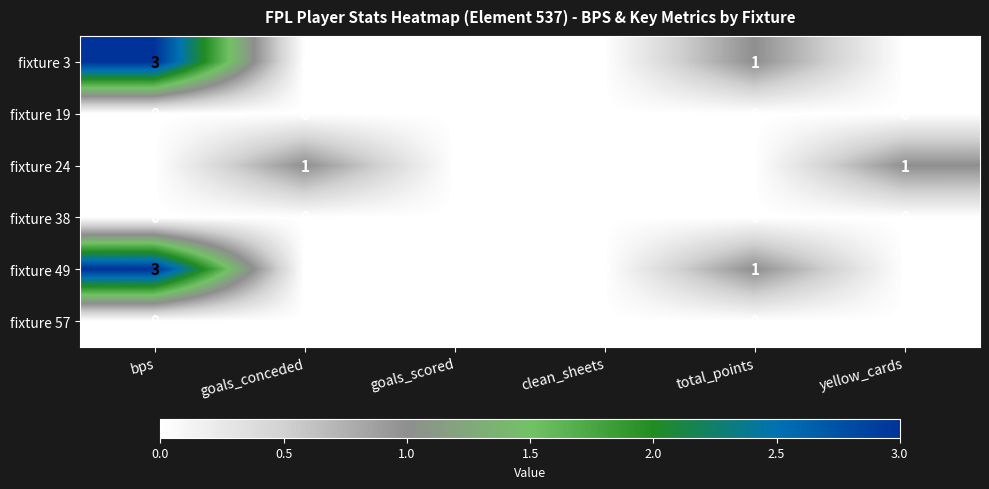

What is the total value across all series at bps?

6